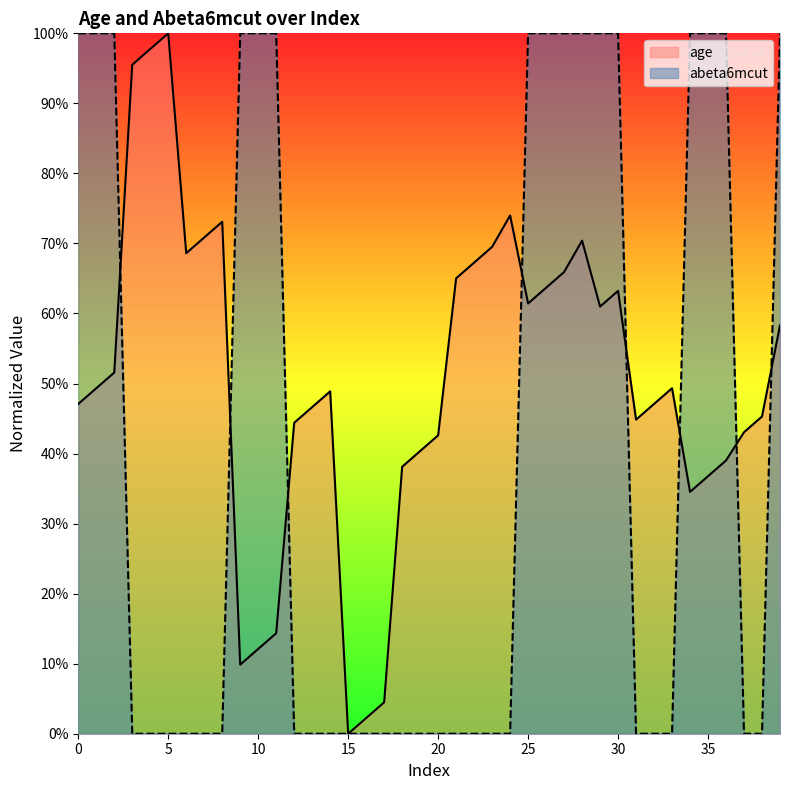

What is the difference between the second highest and minimum values in the age series?

97.8